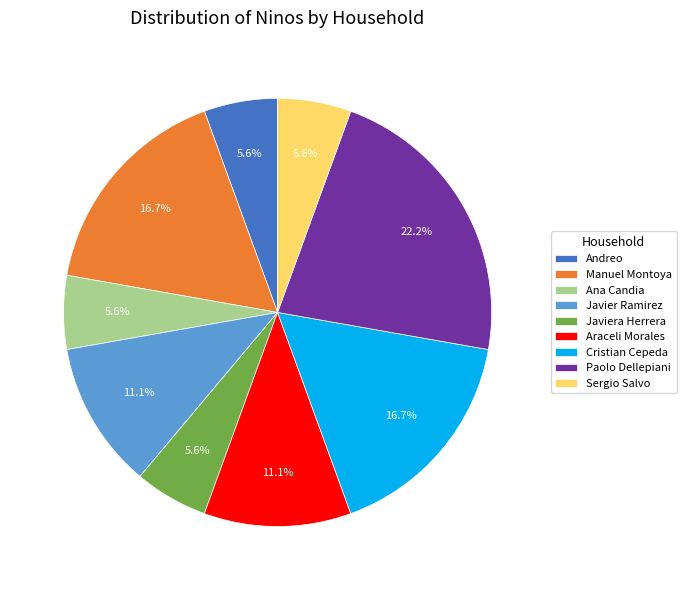

How much of the chart is everything except Ana Candia?

94.4%